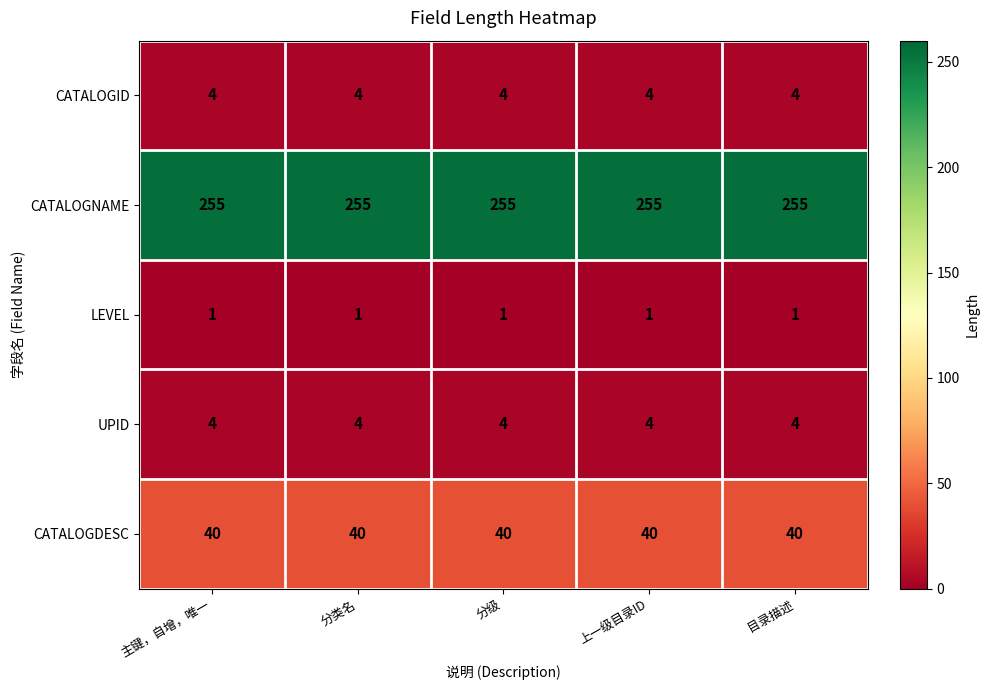

The LEVEL series shows 1 at 分级. True or false?

True